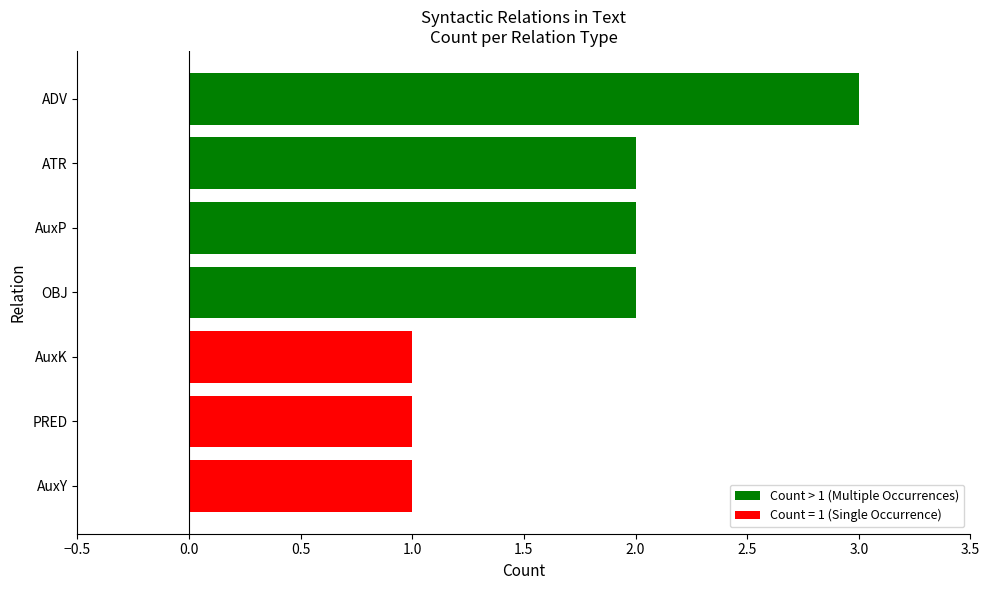

Approximately how many times larger is the value at ADV compared to AuxP?

1.5